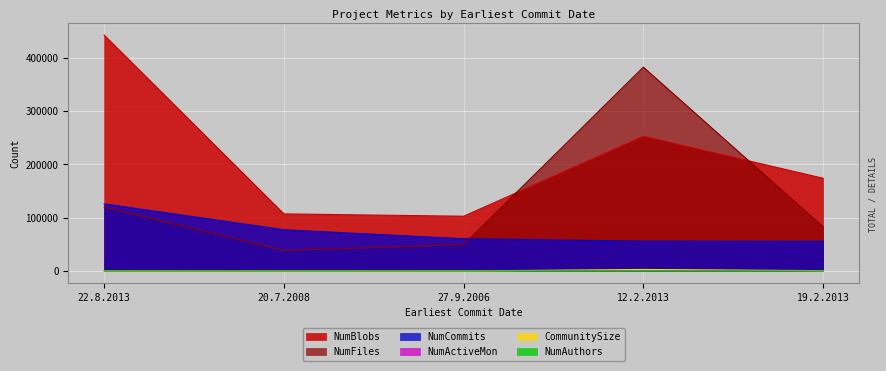

Is the value of CommunitySize at 22.8.2013 greater than the value of NumCommits at 12.2.2013?

No